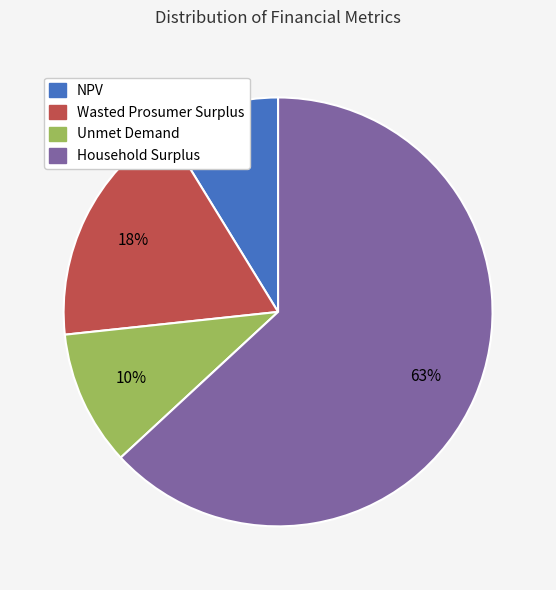

Do NPV and Wasted Prosumer Surplus together represent more than half of the pie?

No